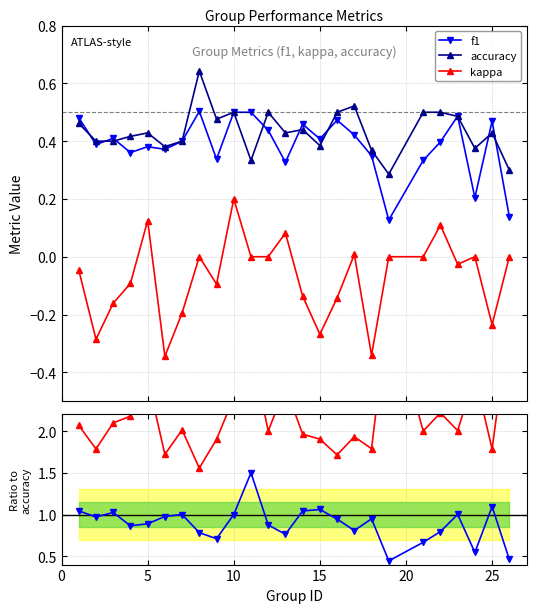

True or false: f1 has more than 2 points higher than both neighbors.

True